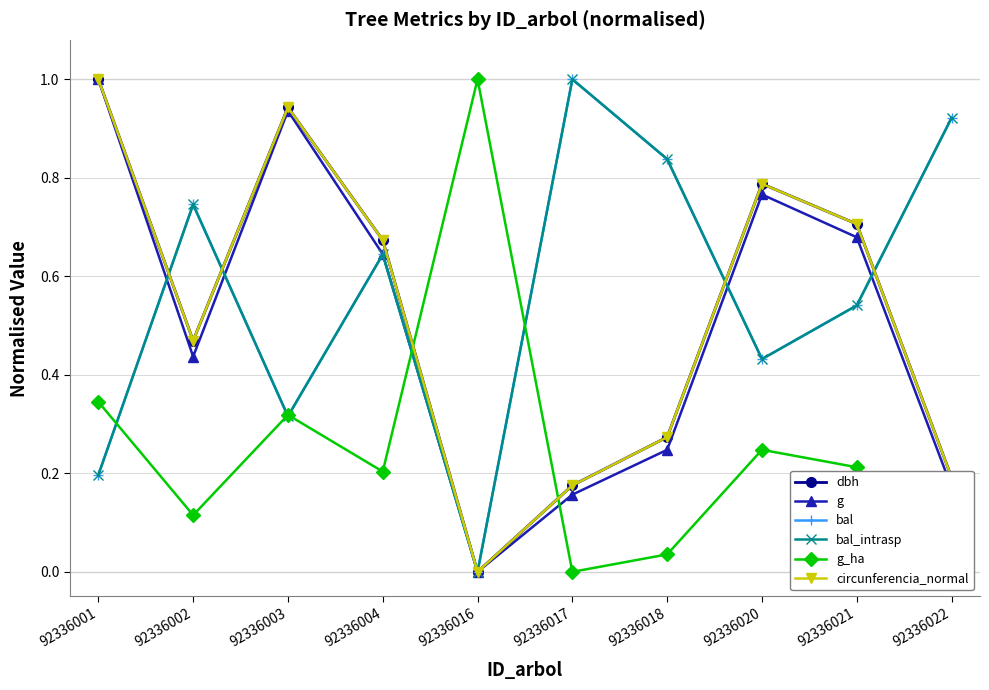

Is this an area chart (filled region under the line)?

No